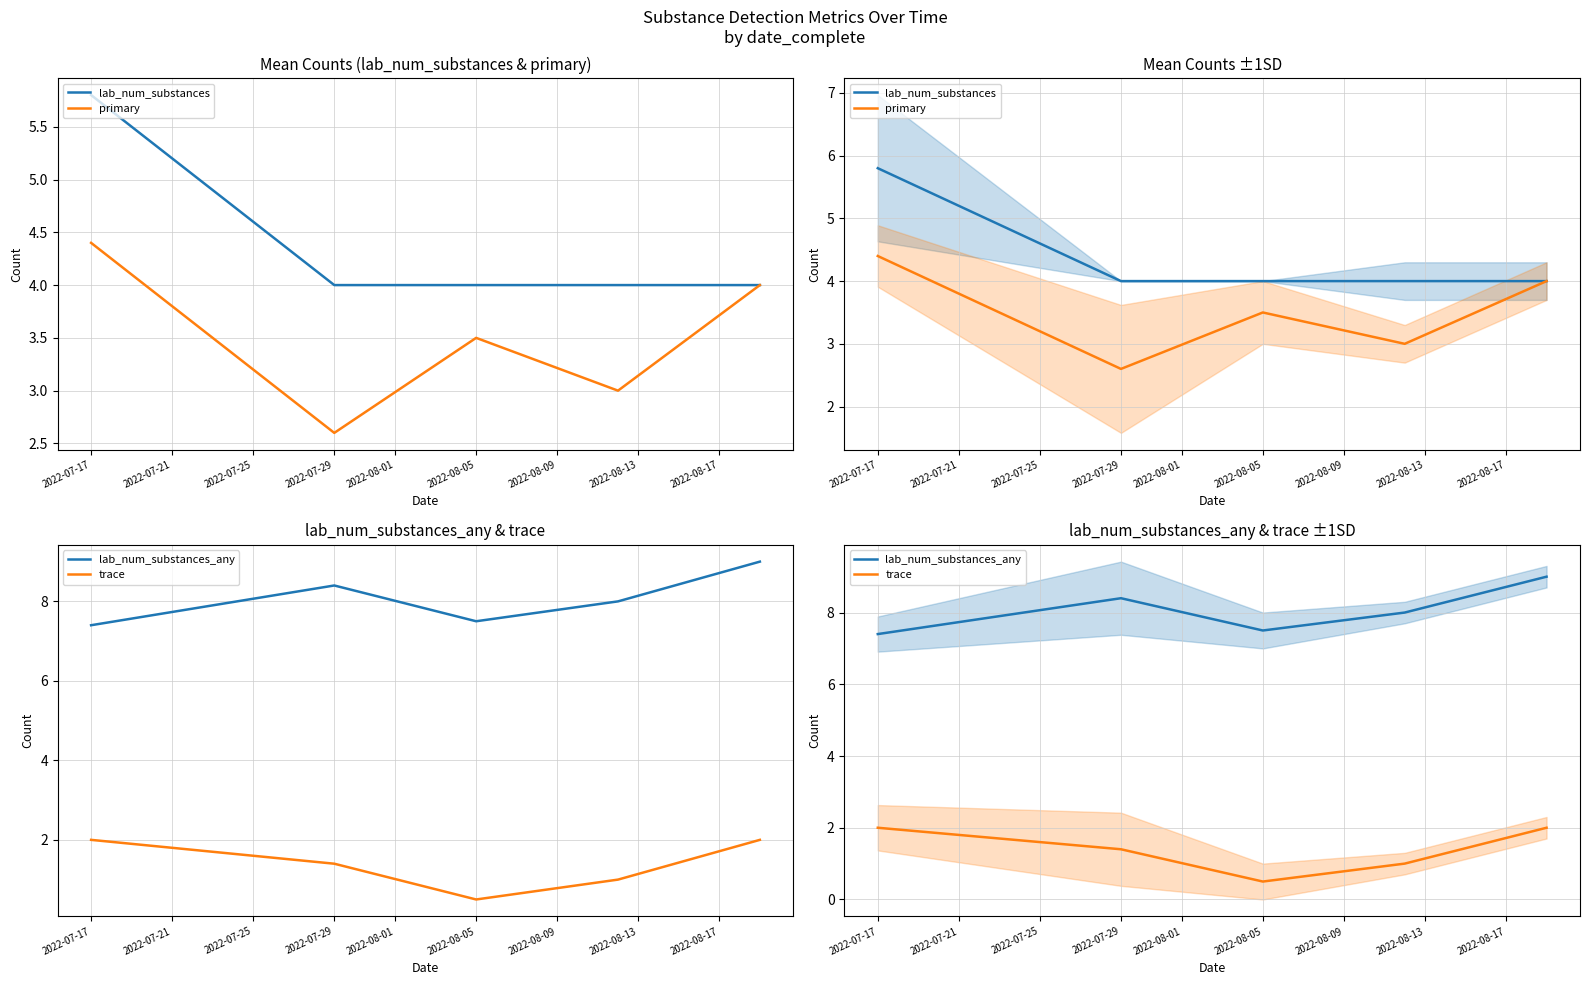

True or false: primary and lab_num_substances_any cross at least once.

False